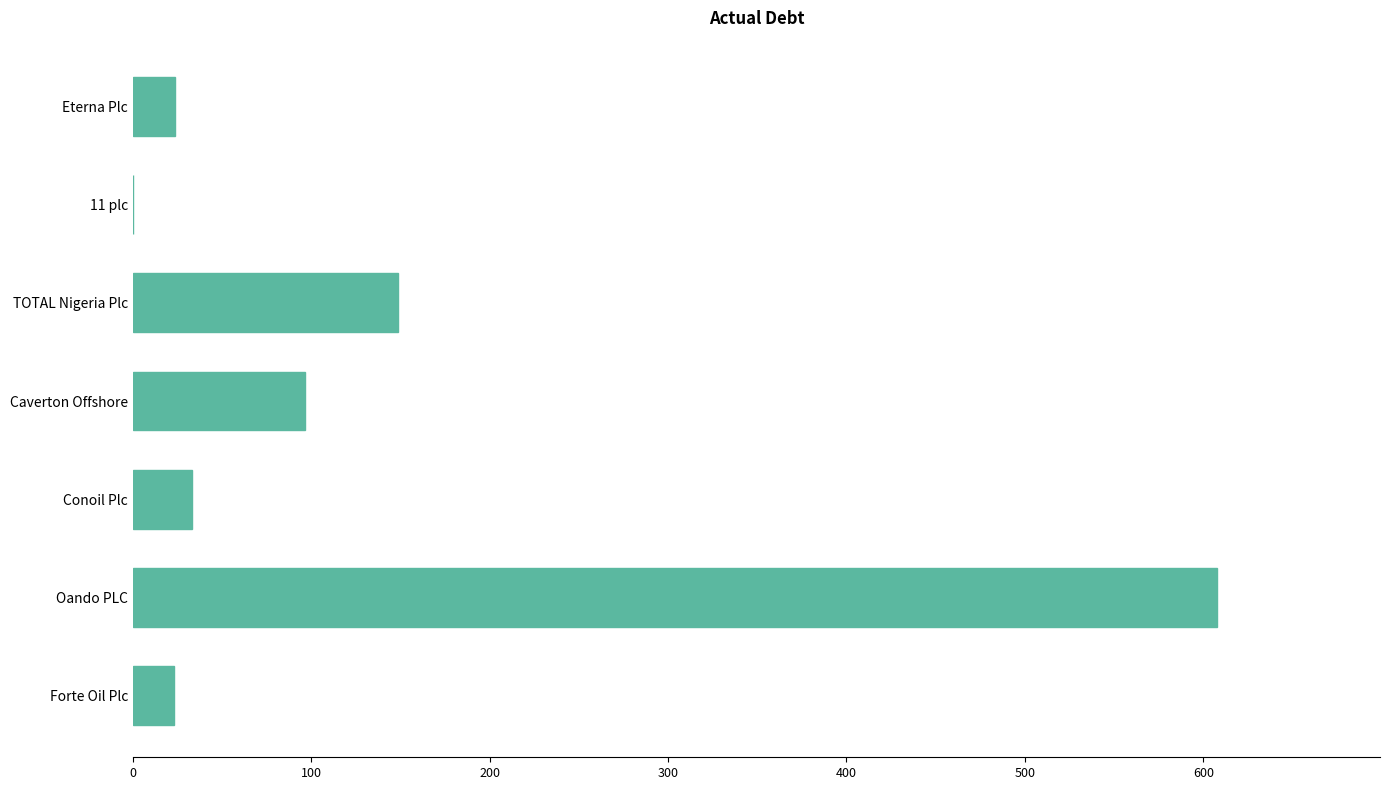

What is the greatest value displayed?

607.9